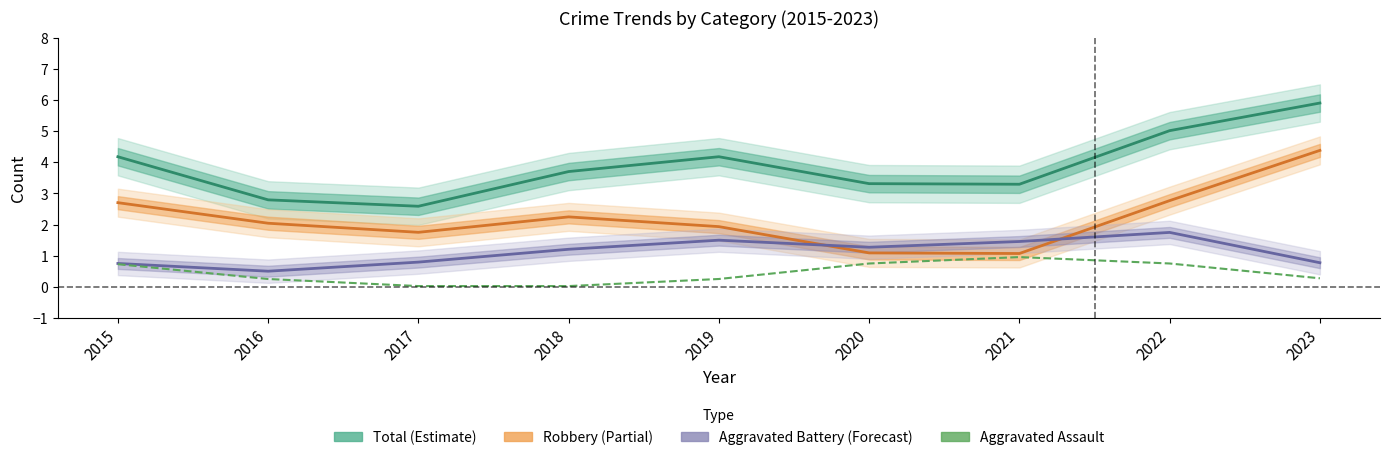

Between 2015 and 2018, which series saw the biggest shift?

Aggravated Assault